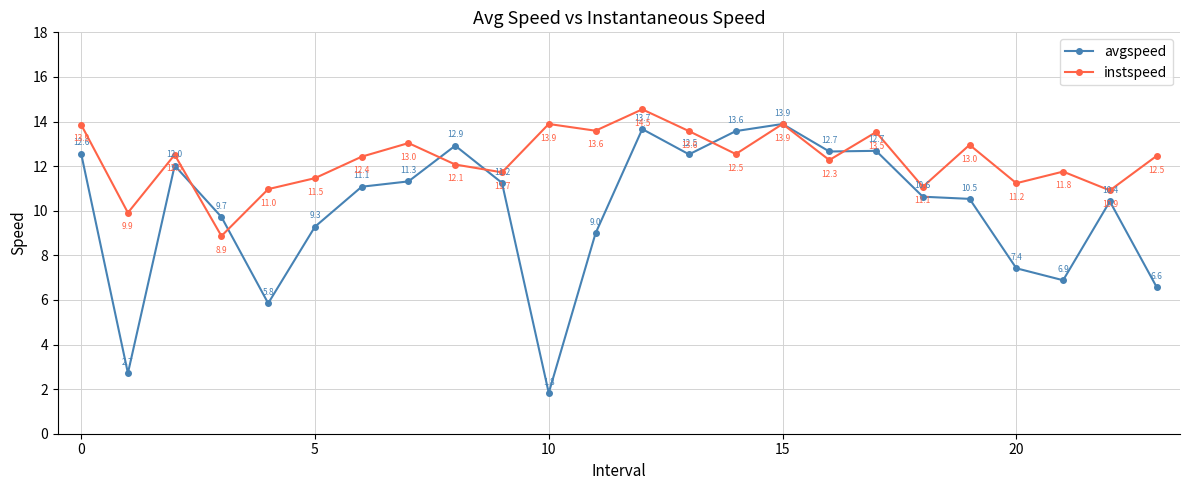

Is this an area chart (filled region under the line)?

No